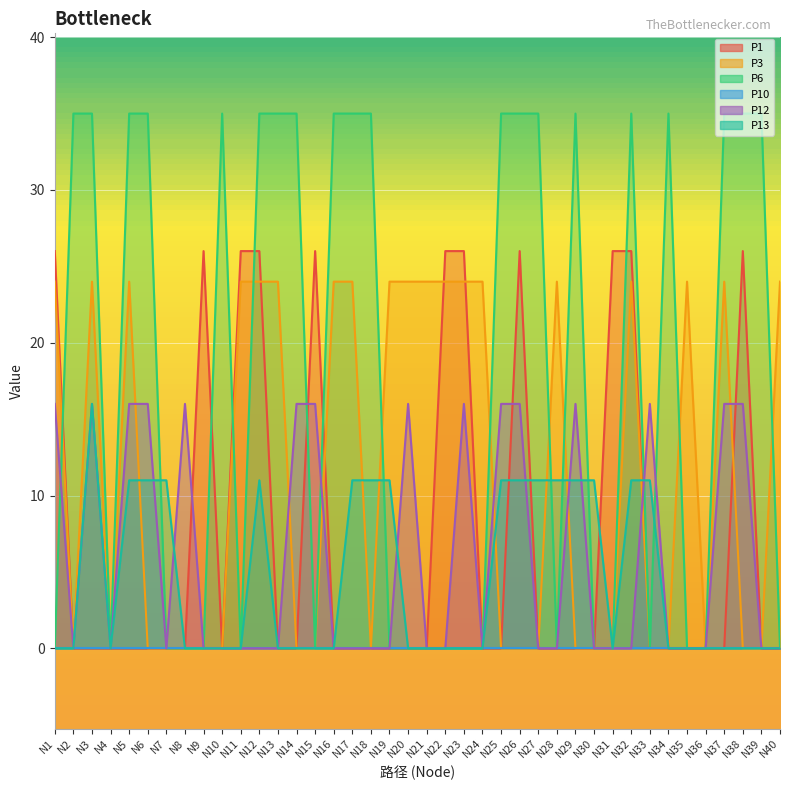

The P6 series shows 57 at N12. True or false?

False